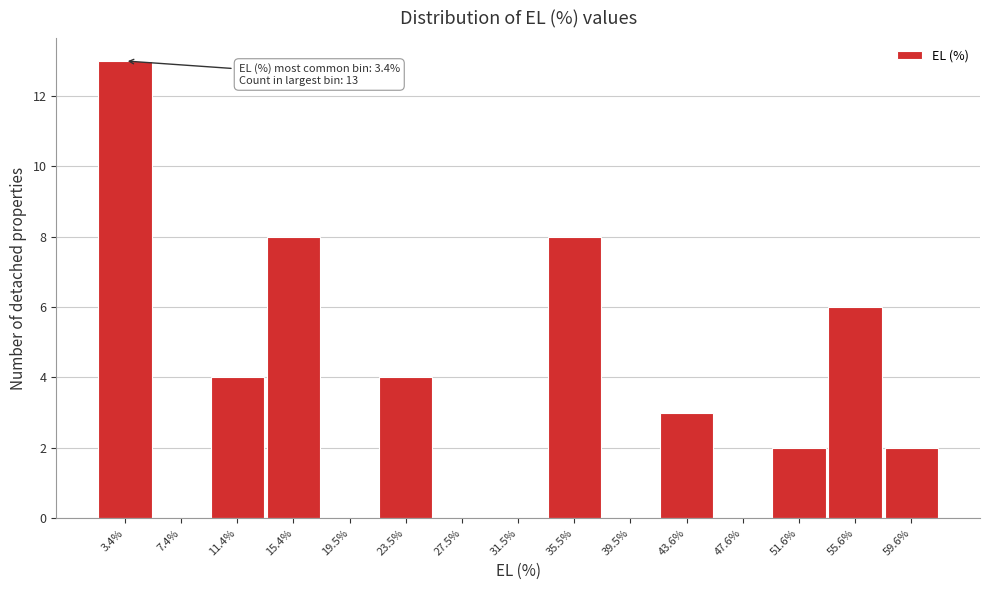

Reading right to left, extract all data points from this chart.

59.6%=2	55.6%=6	51.6%=2	47.6%=0	43.6%=3	39.5%=0	35.5%=8	31.5%=0	27.5%=0	23.5%=4	19.5%=0	15.4%=8	11.4%=4	7.4%=0	3.4%=13